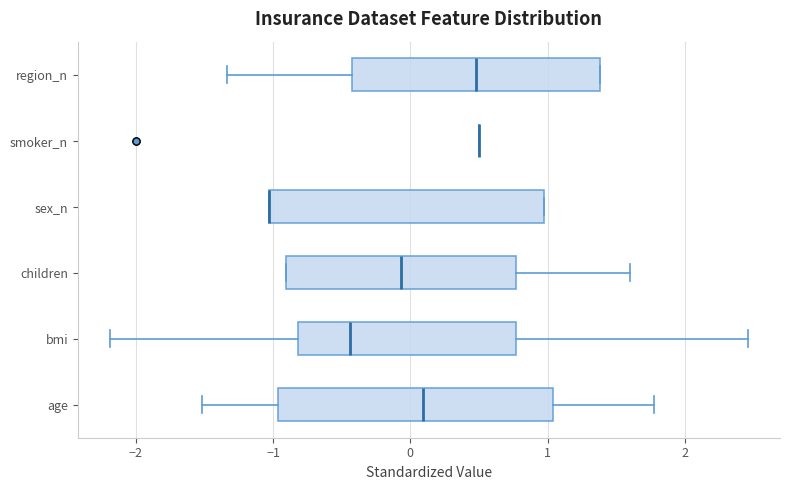

Reading bottom to top, read every box against the x-axis: the position of its median line, the range the box covers, and the ends of its whiskers. The values are not printed on the chart, so give them approximately, as read against the axis.

age: median 0.1, box -1.0 to 1.0, whiskers -1.5 to 1.8
bmi: median -0.4, box -0.8 to 0.8, whiskers -2.2 to 2.5
children: median -0.1, box -0.9 to 0.8, whiskers -0.9 to 1.6
sex_n: median -1.0 (drawn on the box's left edge), box -1.0 to 1.0, whiskers -1.0 to 1.0
smoker_n: box collapsed to a line at 0.5, whiskers 0.5 to 0.5
region_n: median 0.5, box -0.4 to 1.4, whiskers -1.3 to 1.4